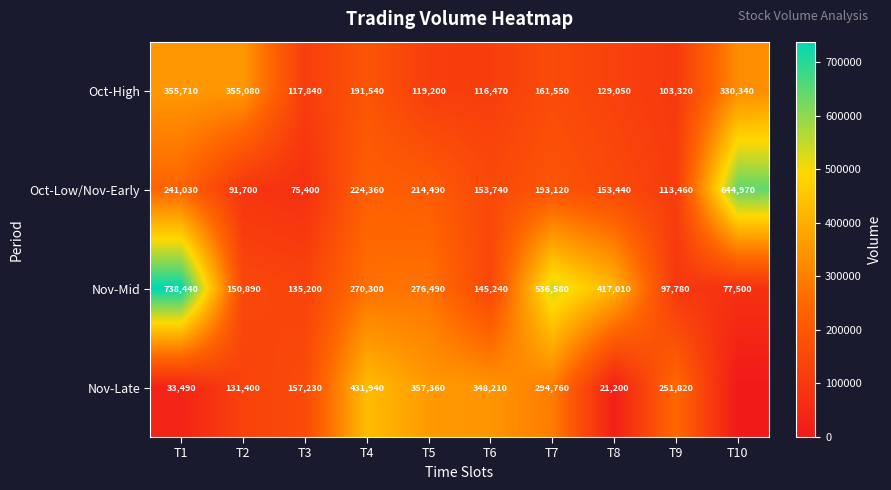

List the labels in order of Oct-Low/Nov-Early value, largest first.

T10, T1, T4, T5, T7, T6, T8, T9, T2, T3